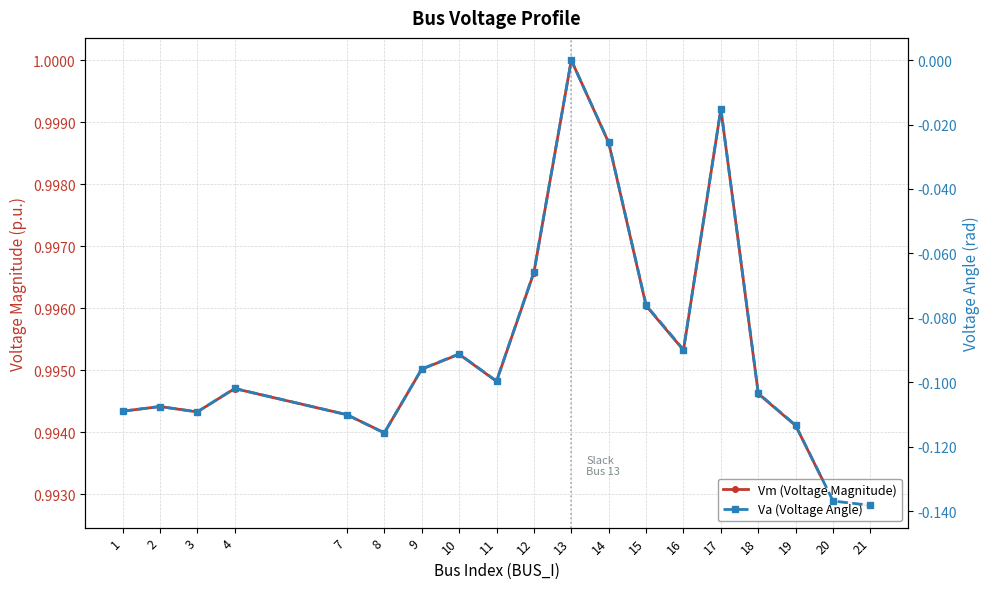

Rank the series at 7 from lowest to highest value.

Va (Voltage Angle), Vm (Voltage Magnitude)